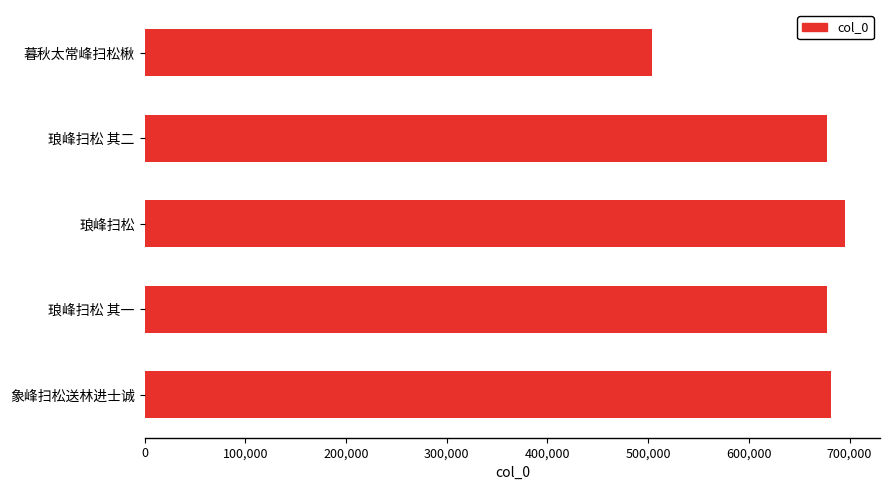

What is the minimum value shown in the chart?

503473